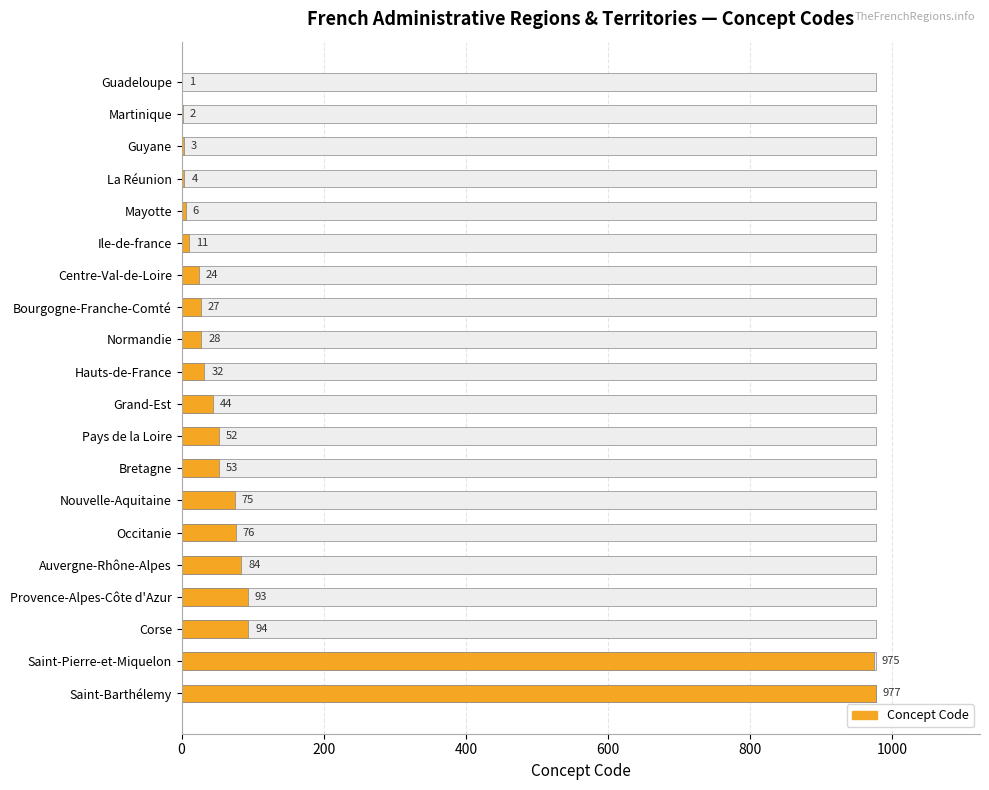

Where is the data nearest to the value 489?

Corse